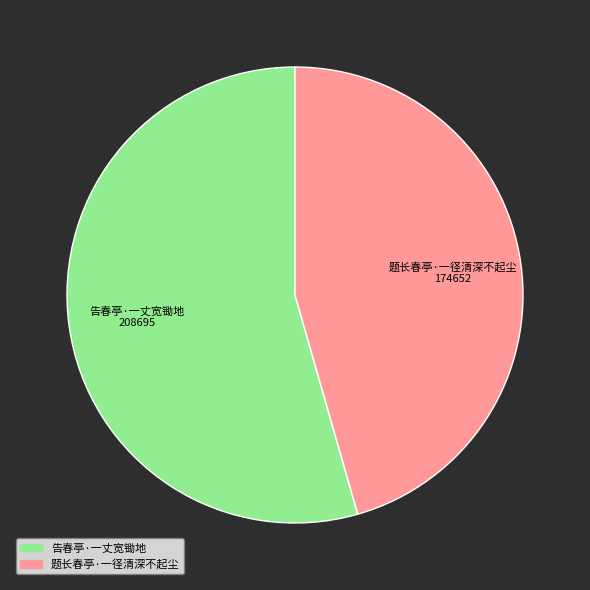

Approximately how many times larger is the value at 题长春亭·一径清深不起尘 compared to 告春亭·一丈宽锄地?

0.8